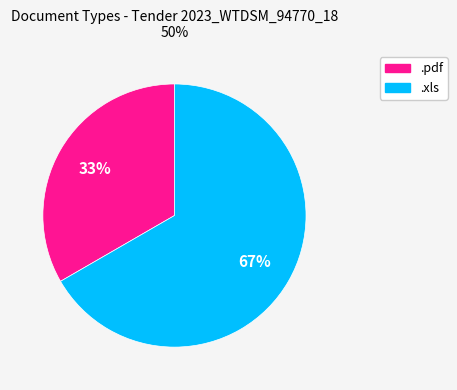

Count the number of slices in the pie.

2